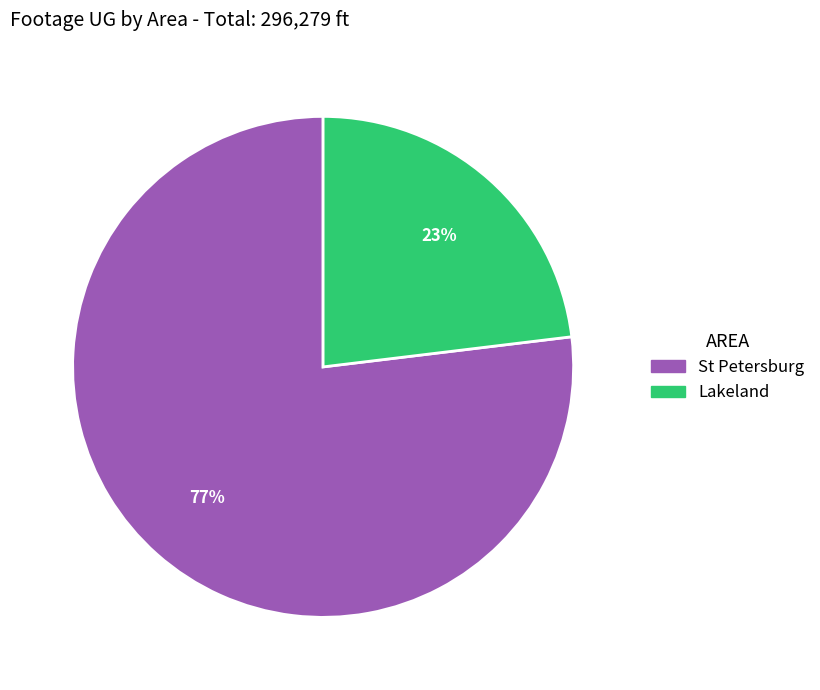

Count the number of slices in the pie.

2